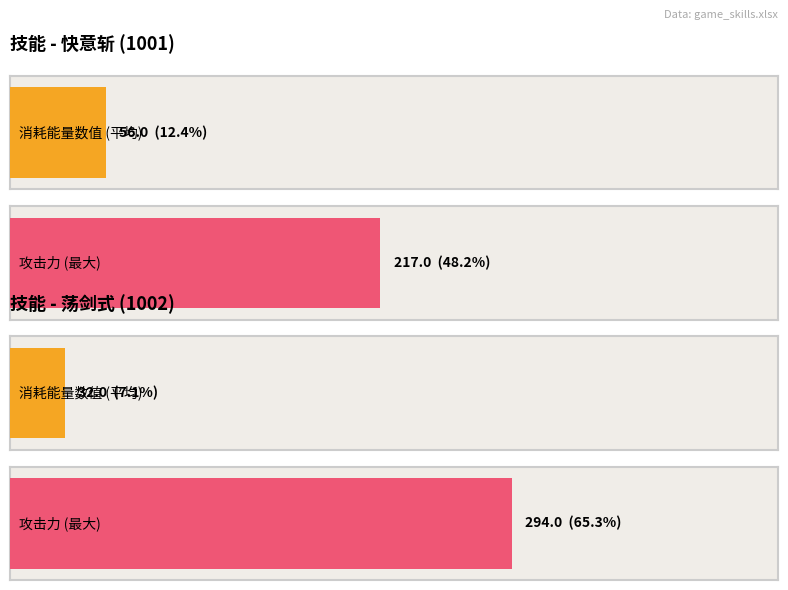

What are all the series names shown in the legend?

消耗能量数值, 攻击力